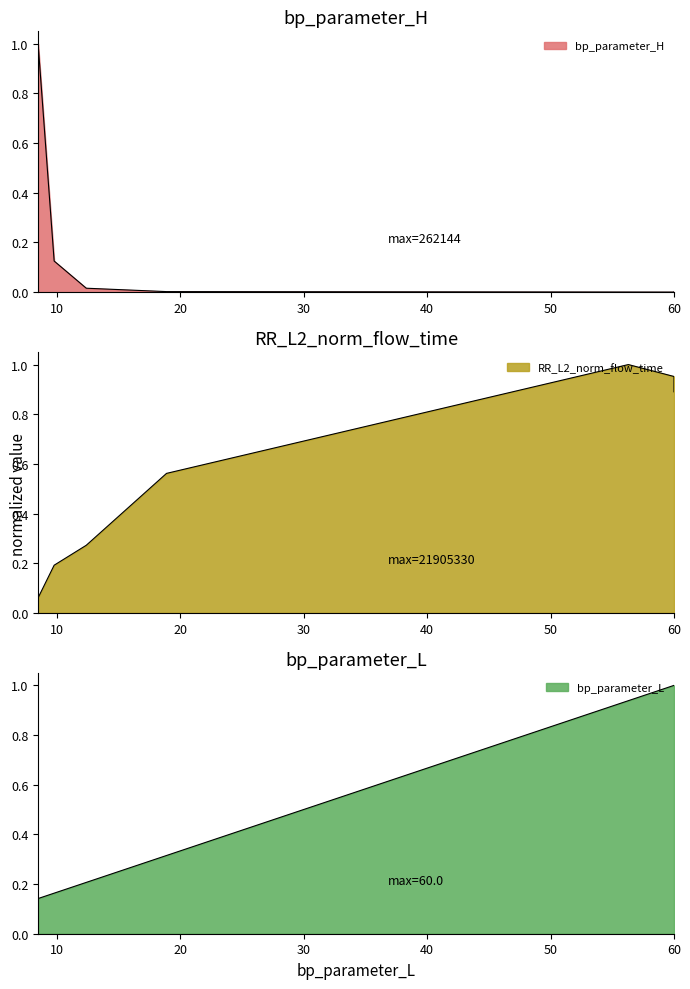

Does the chart have visible grid lines?

No